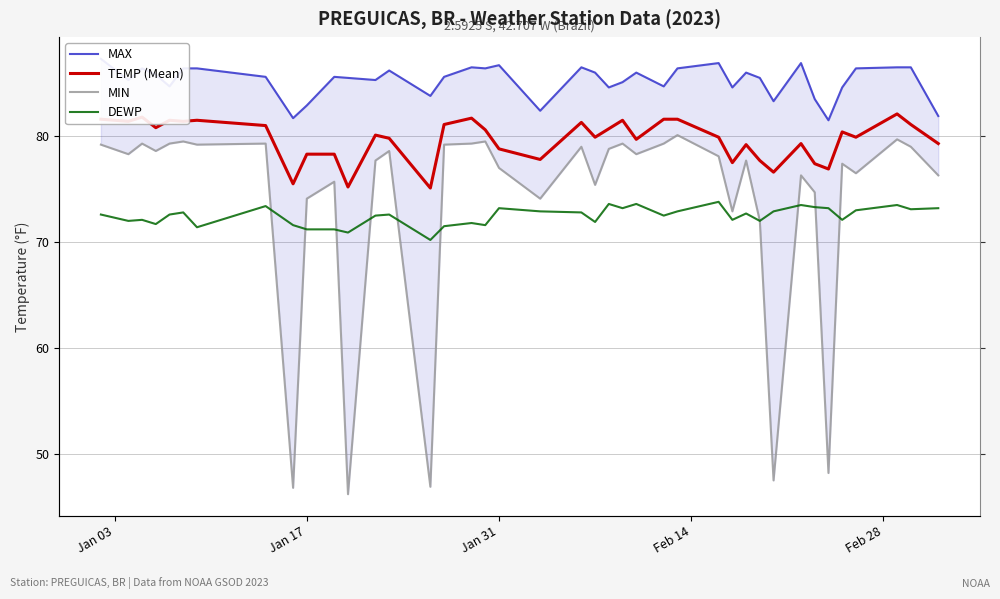

Does the chart display data point markers on the line(s)?

No